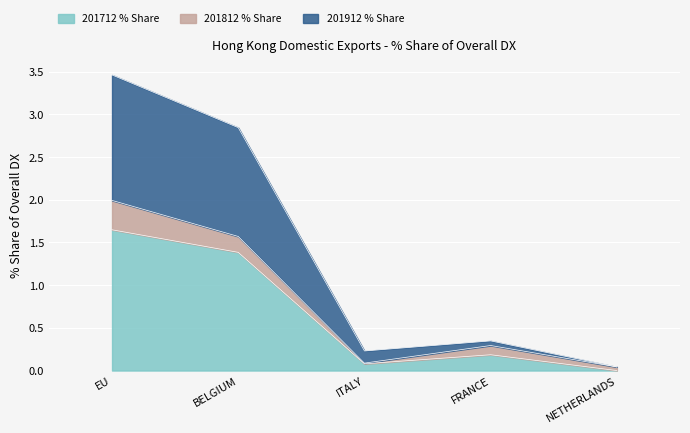

Between BELGIUM and FRANCE, which series saw the biggest shift?

201912 % Share